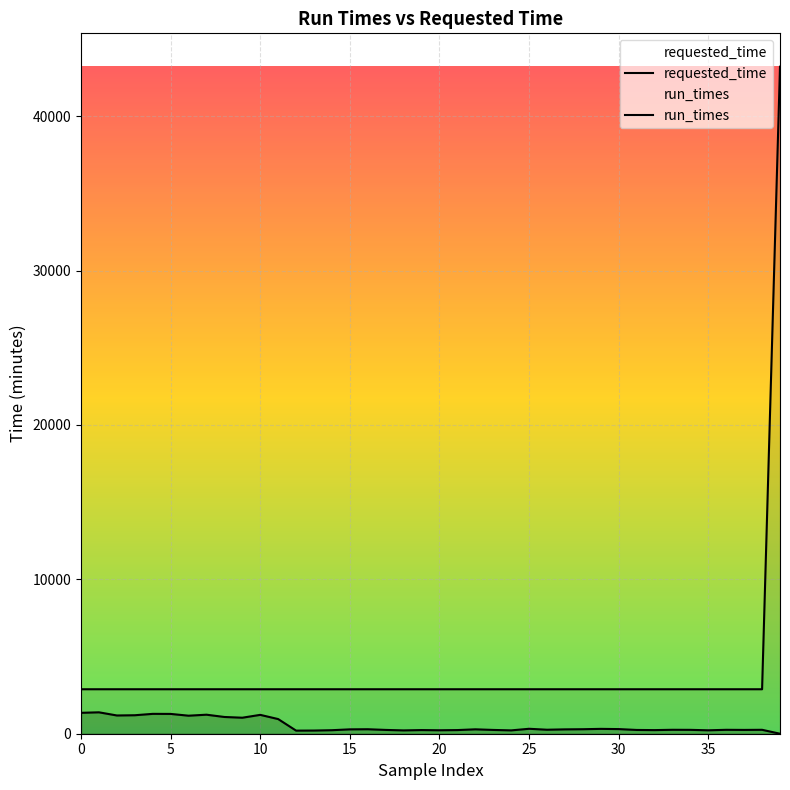

What is the label of the 14th point from the right?

26